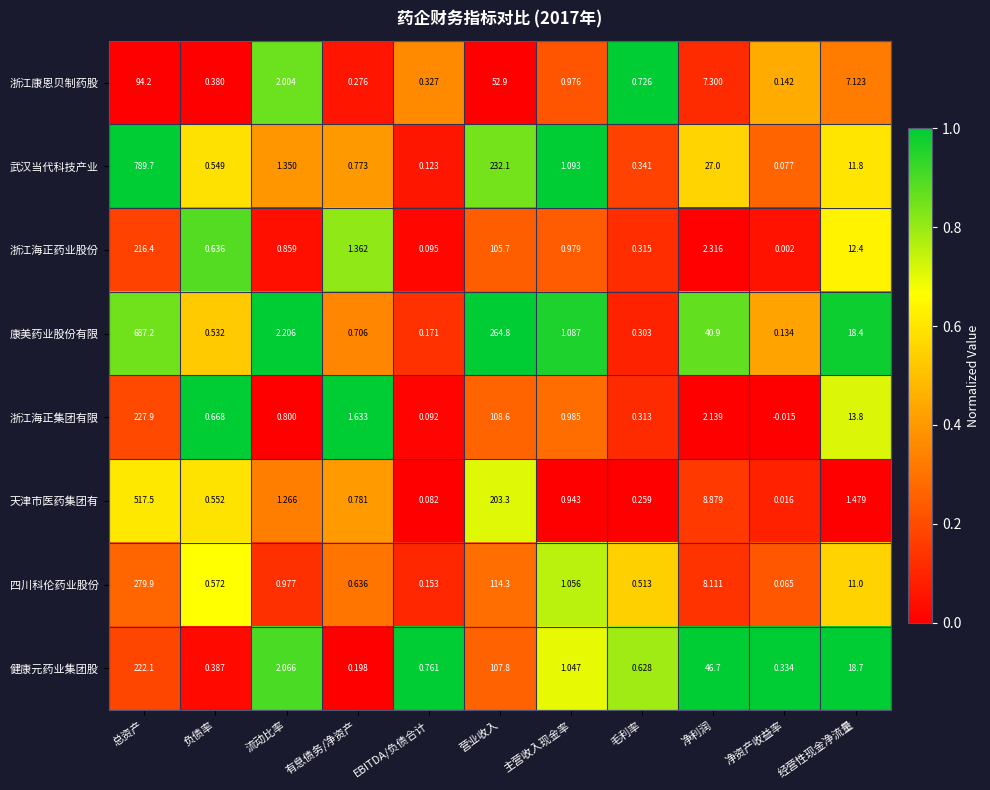

How many distinct data groups are displayed?

8